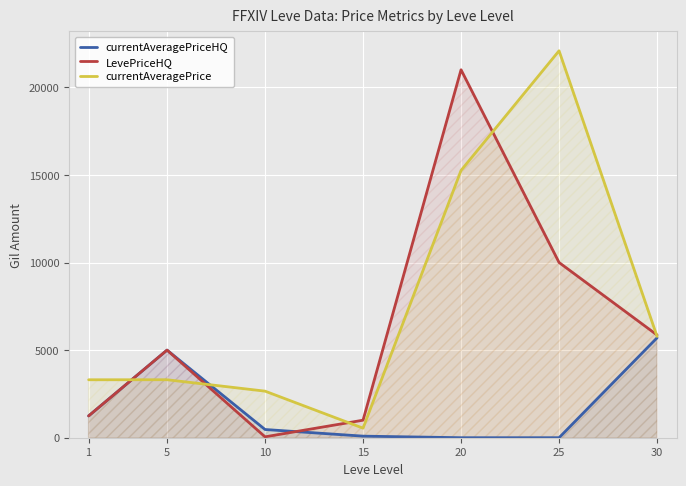

What is the difference between the maximum and minimum values in the currentAveragePrice series?

21537.5